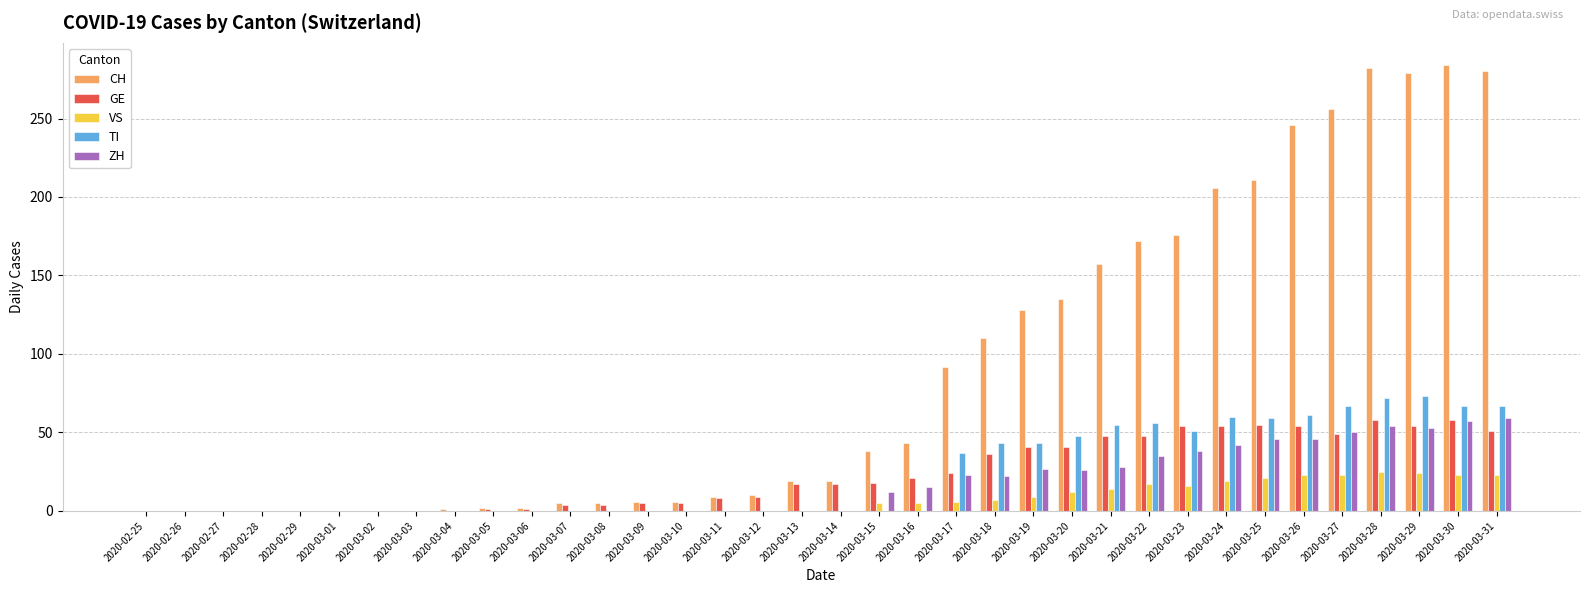

How many groups of bars are there?

36